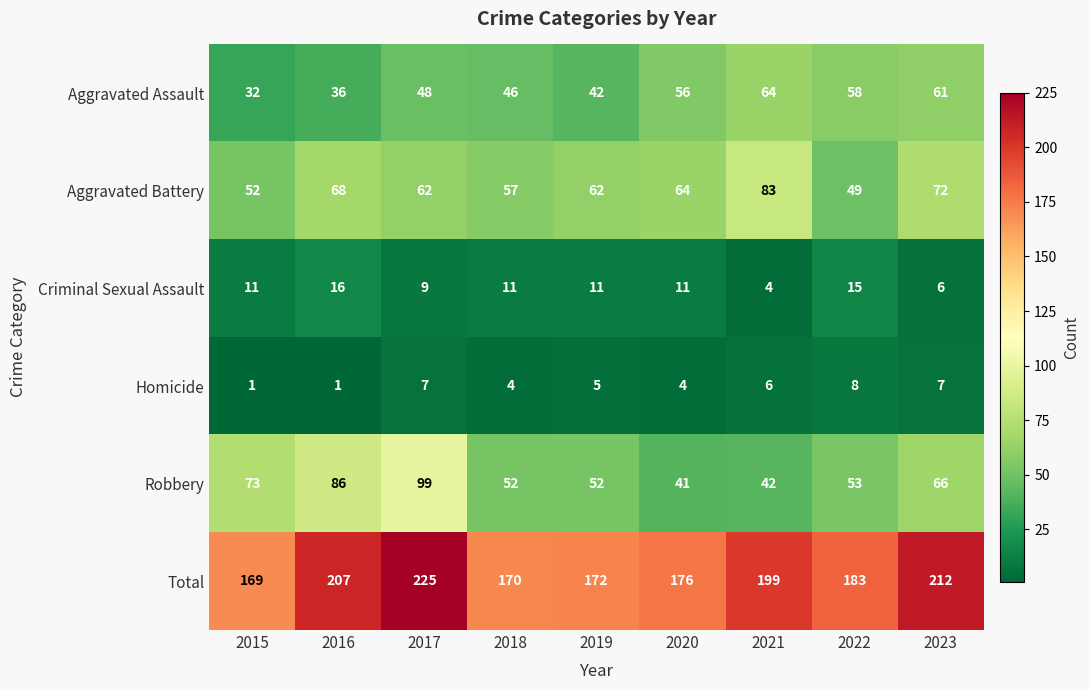

Between 2015 and 2019, which series saw the biggest shift?

Robbery